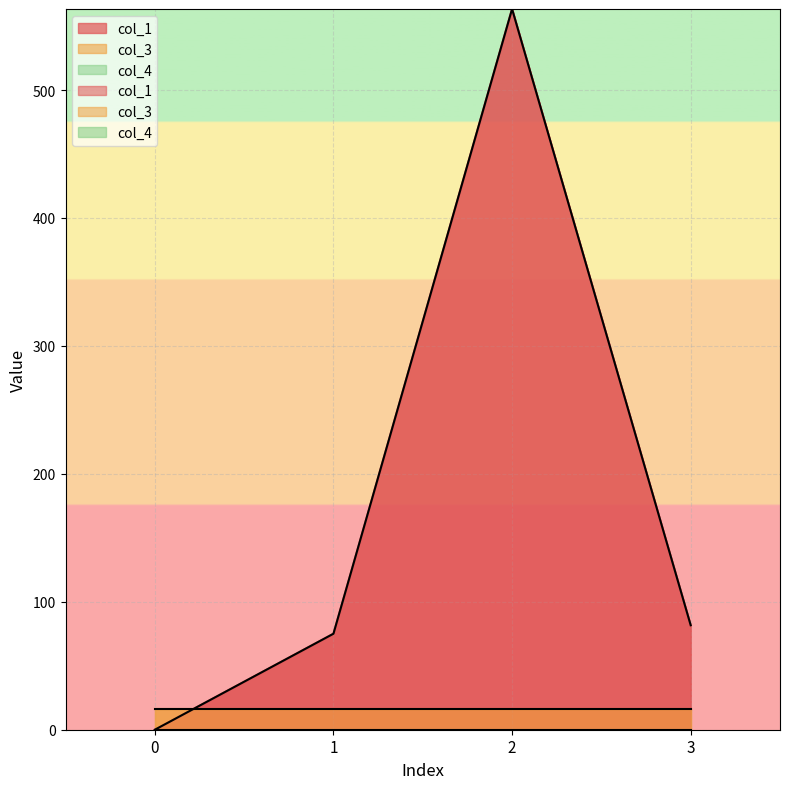

What are all the series names shown in the legend?

col_1, col_3, col_4